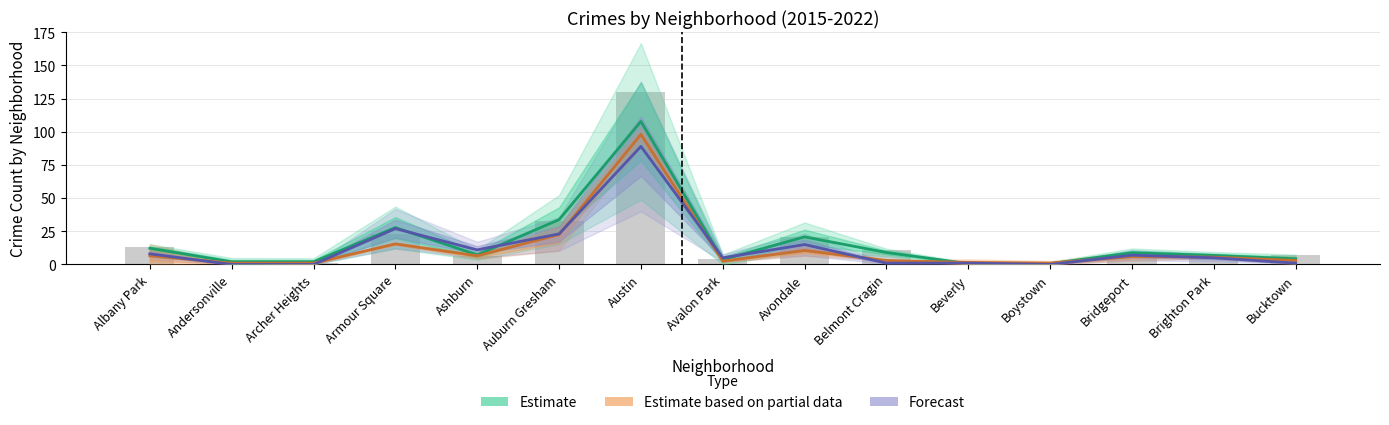

Rank the categories by Forecast value from highest to lowest.

Austin, Armour Square, Auburn Gresham, Avondale, Ashburn, Albany Park, Bridgeport, Avalon Park, Brighton Park, Belmont Cragin, Beverly, Bucktown, Andersonville, Archer Heights, Boystown